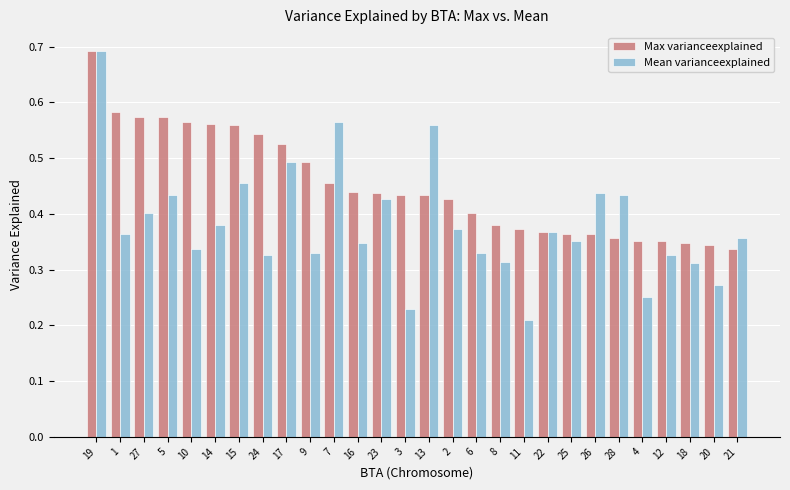

Which series has the widest spread of values?

Mean varianceexplained